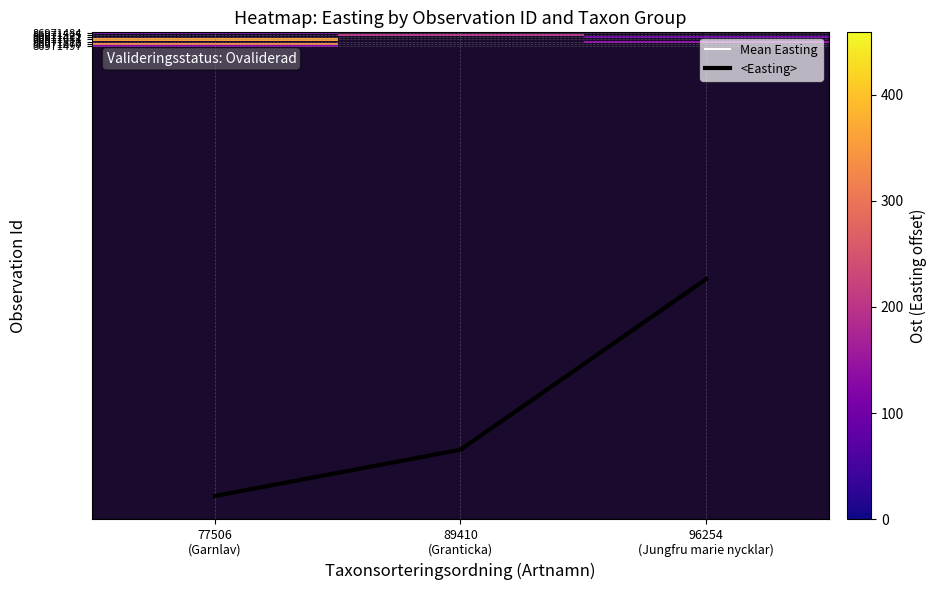

What is the maximum value shown in the chart?

358.8